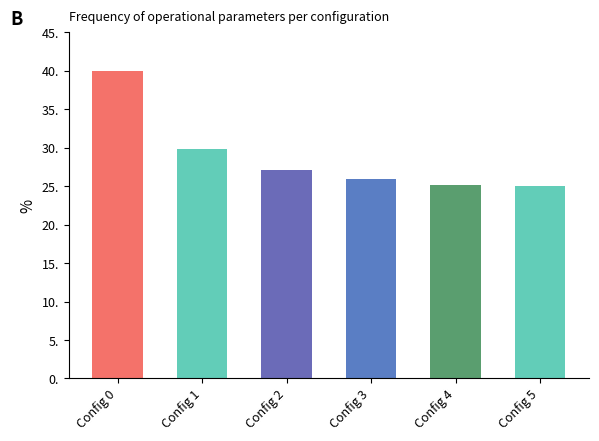

Which label corresponds to the largest value in the chart?

Config 0